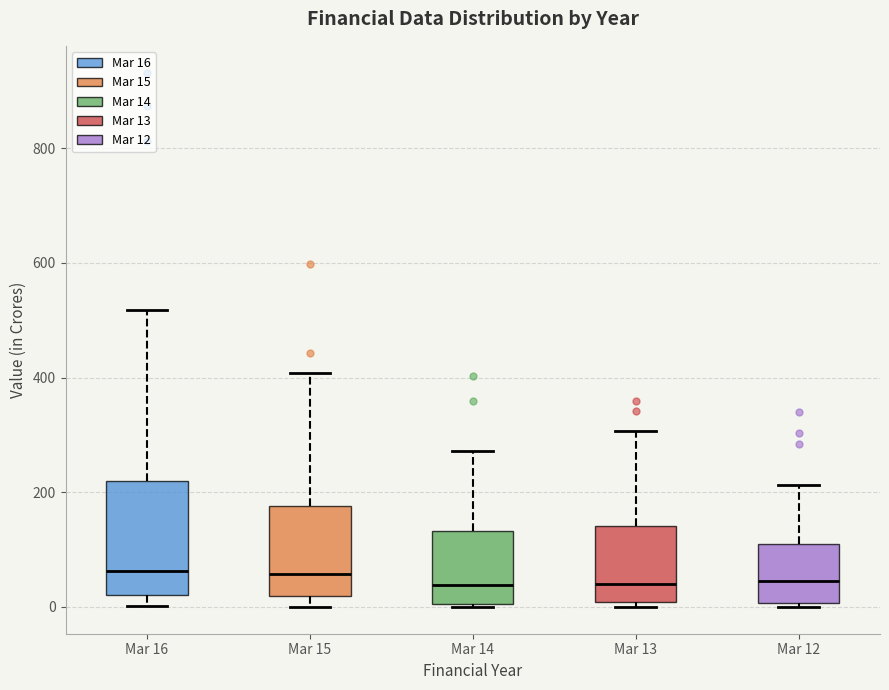

Which box is the tallest, from its lower edge to its upper edge?

Mar 16